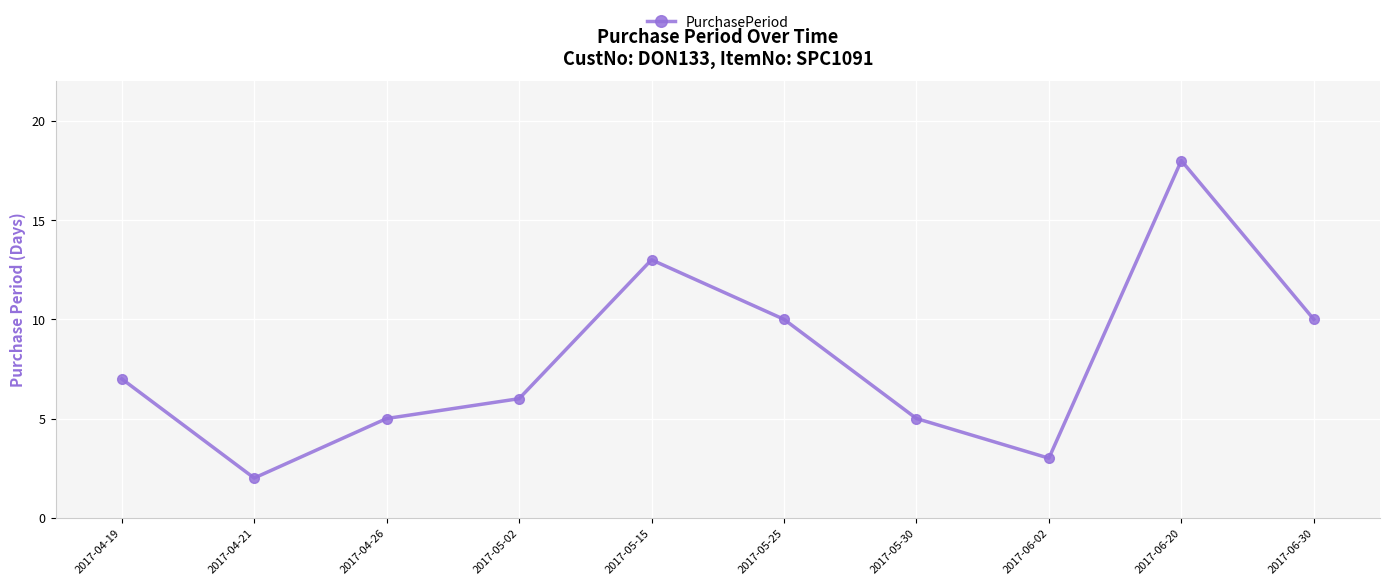

Is it true that the value at 2017-06-20 is 18?

True